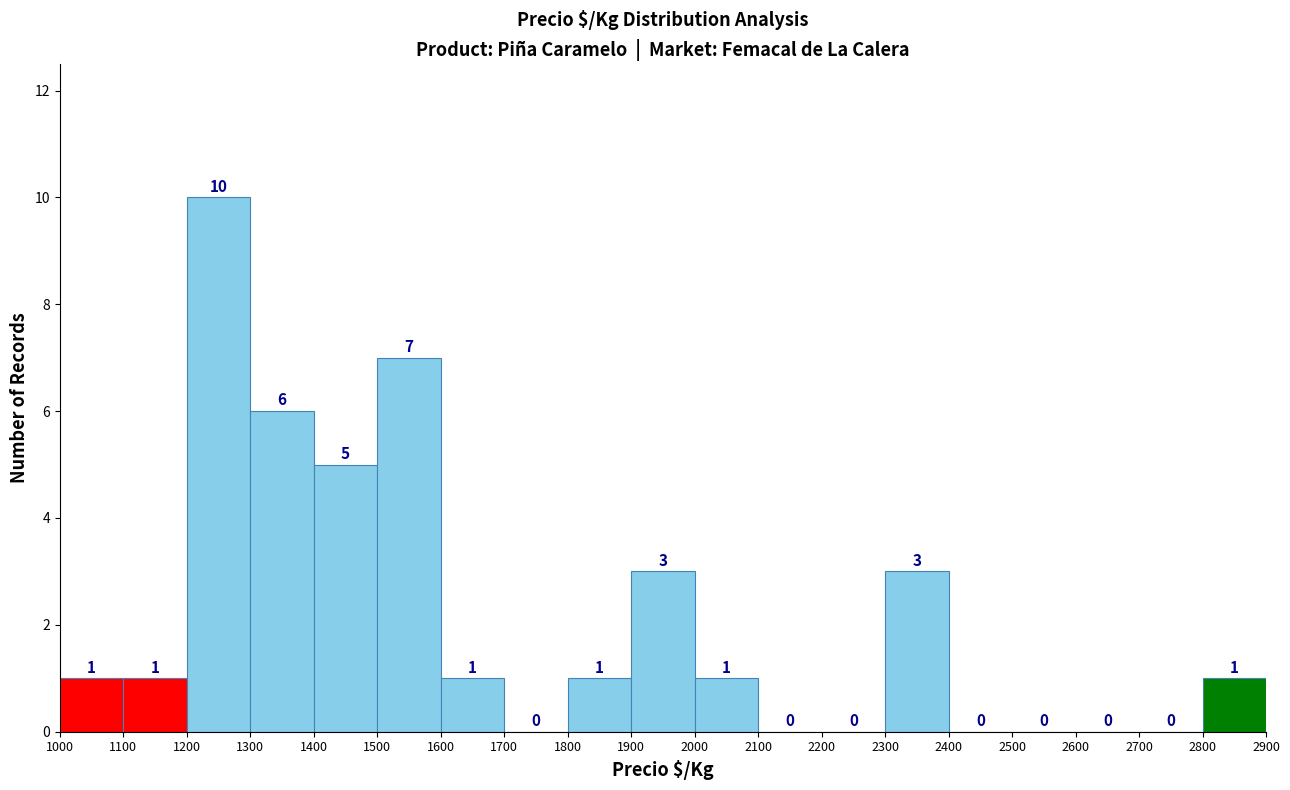

How tall is the bar that spans 1200 to 1300 on the x-axis?

10